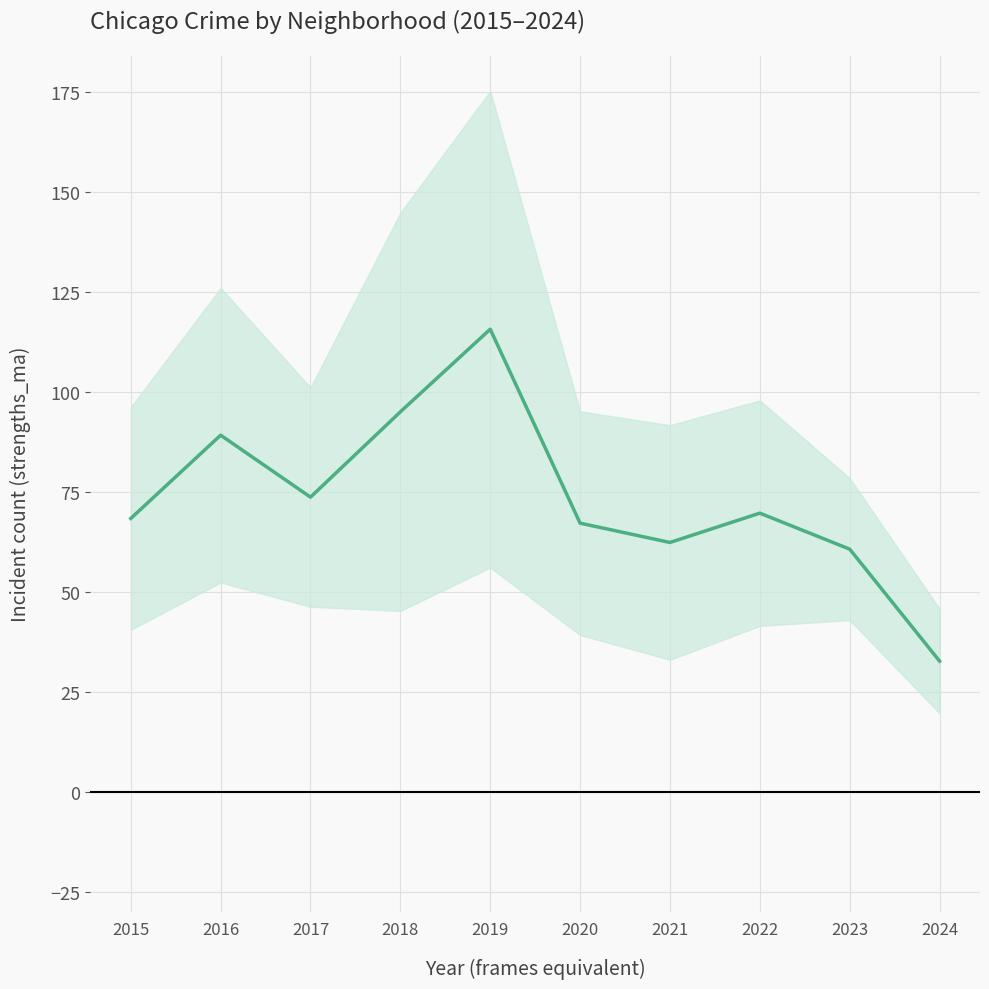

What is the value of the 8th point from the left?

69.7